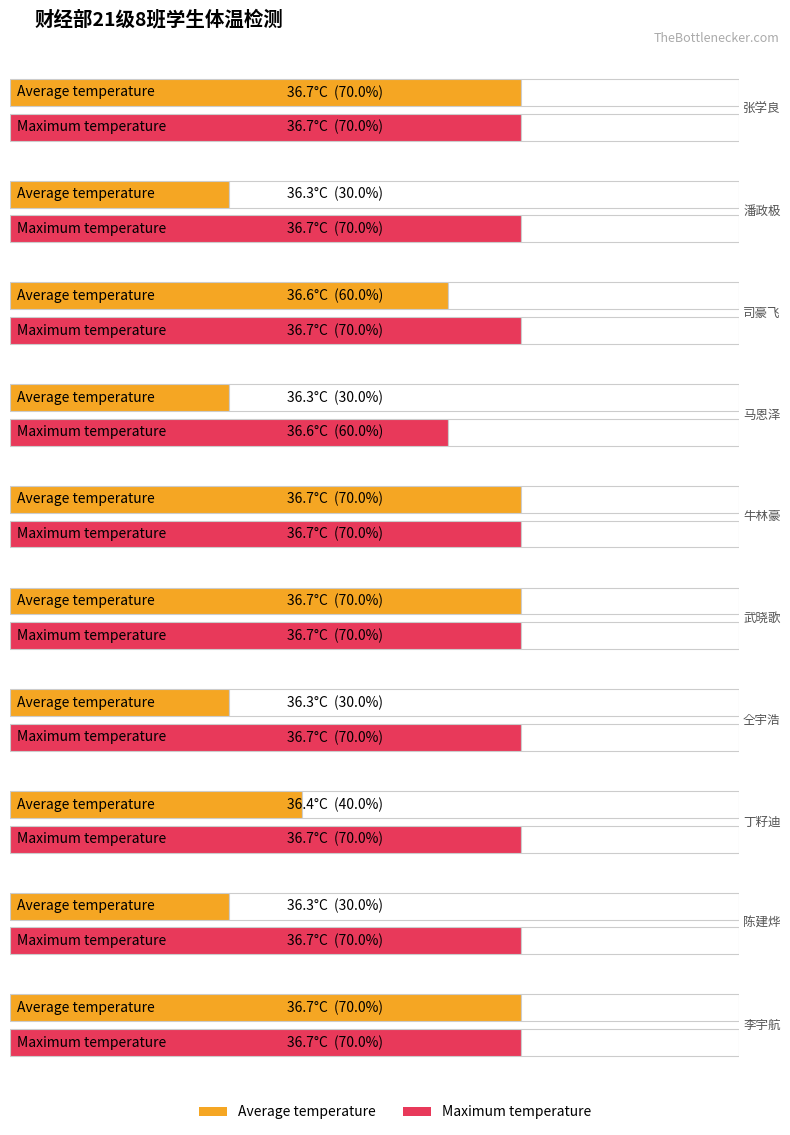

Is it true that Average temperature equals 49.4 at 司豪飞?

False